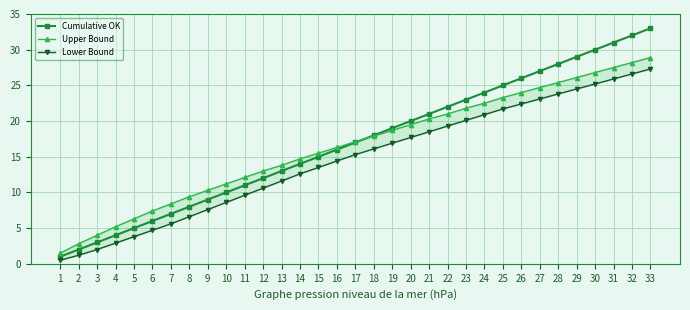

How many intersections are there between Cumulative OK and Upper Bound?

1